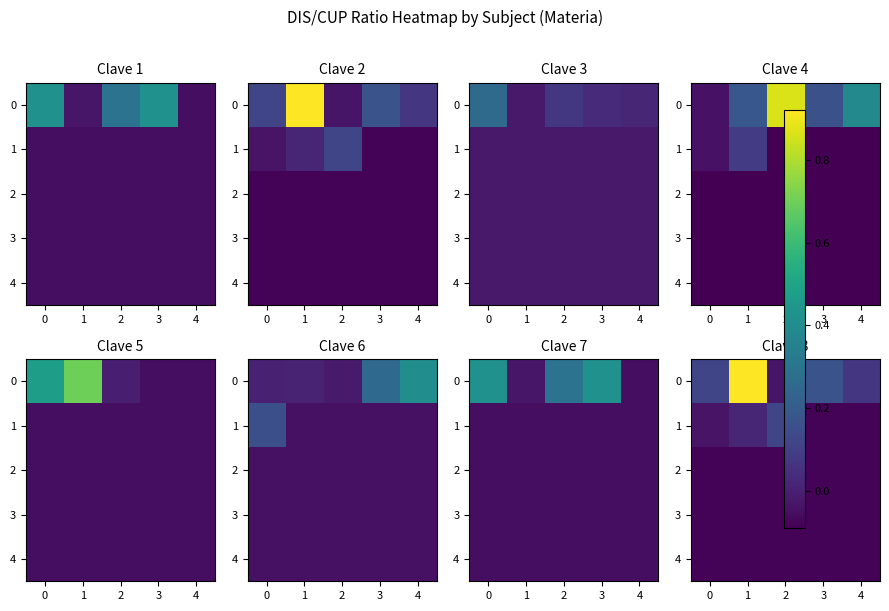

How many values in 0 are below zero?

1